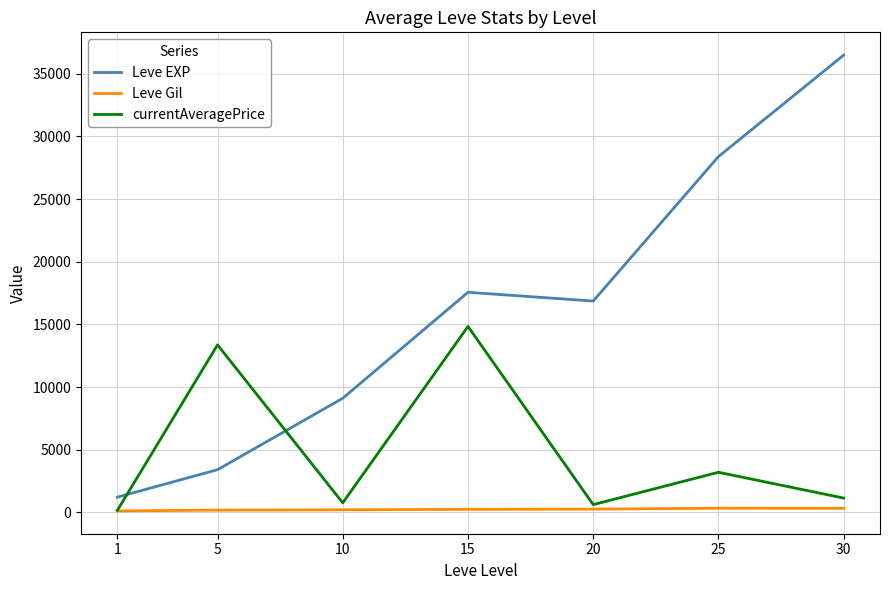

What is the average value of the currentAveragePrice series?

4868.0